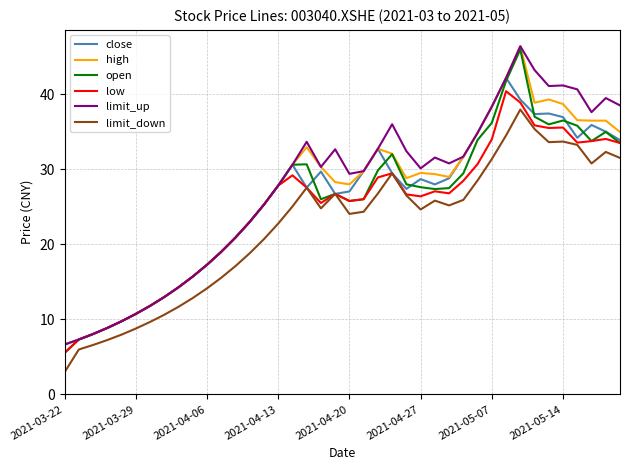

What is the greatest value displayed?

46.4